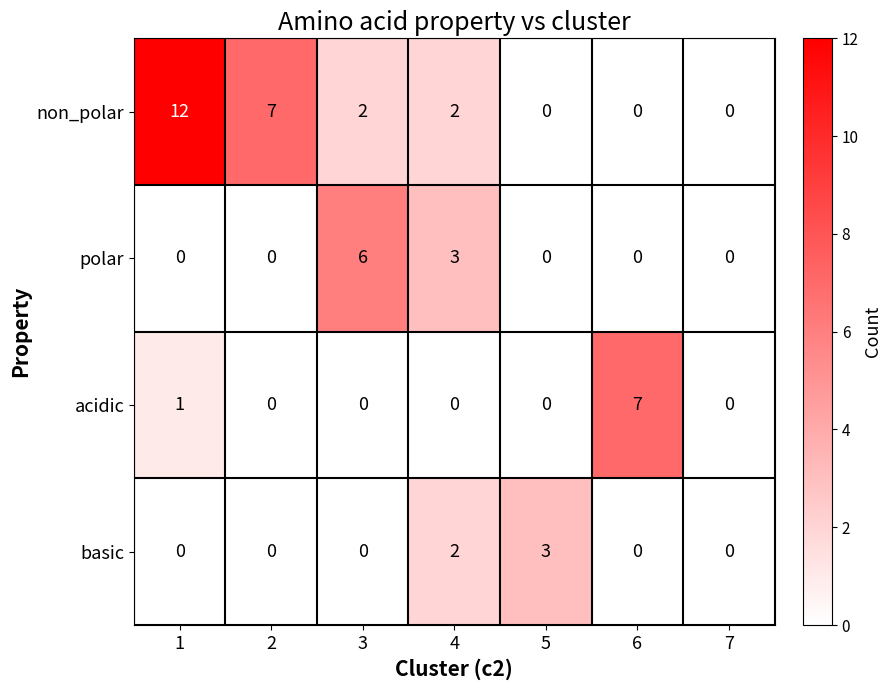

Is it true that polar equals 11 at 3?

False